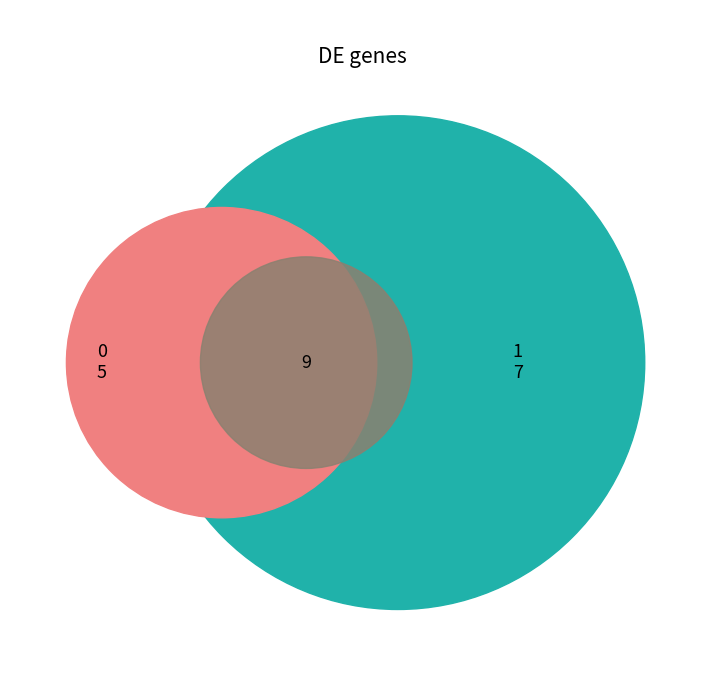

Does 0 represent more than half of the total?

No